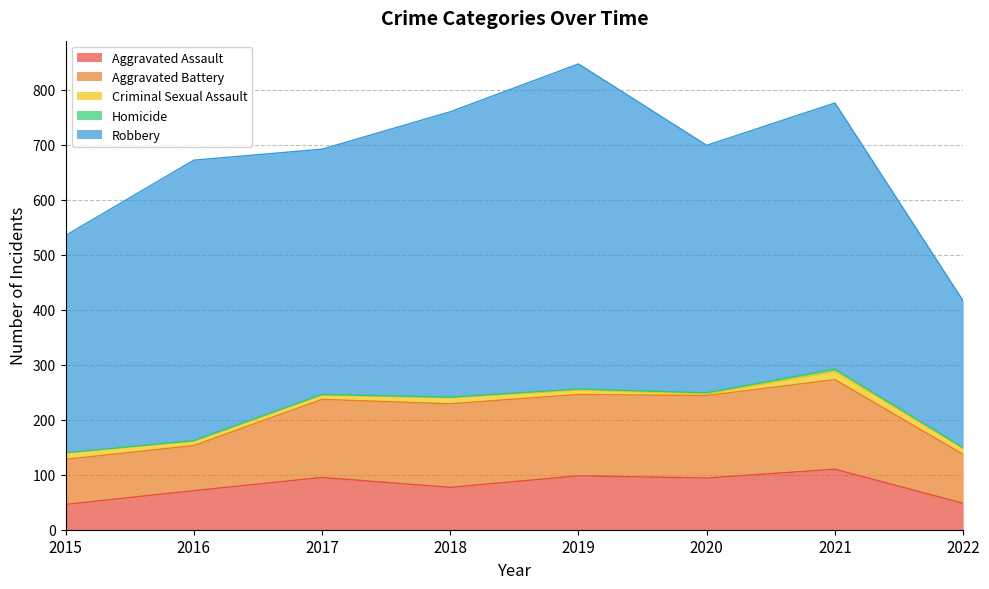

The value of Aggravated Assault at 2018 is 77. True or false?

True